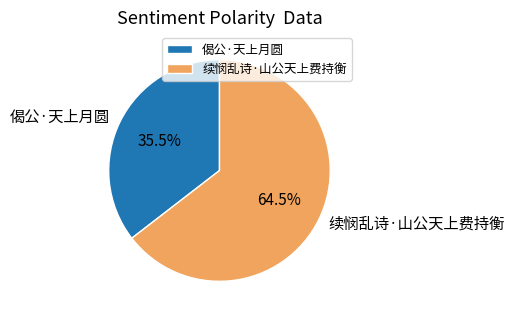

Rank the categories by value from lowest to highest.

偈公·天上月圆, 续悯乱诗·山公天上费持衡